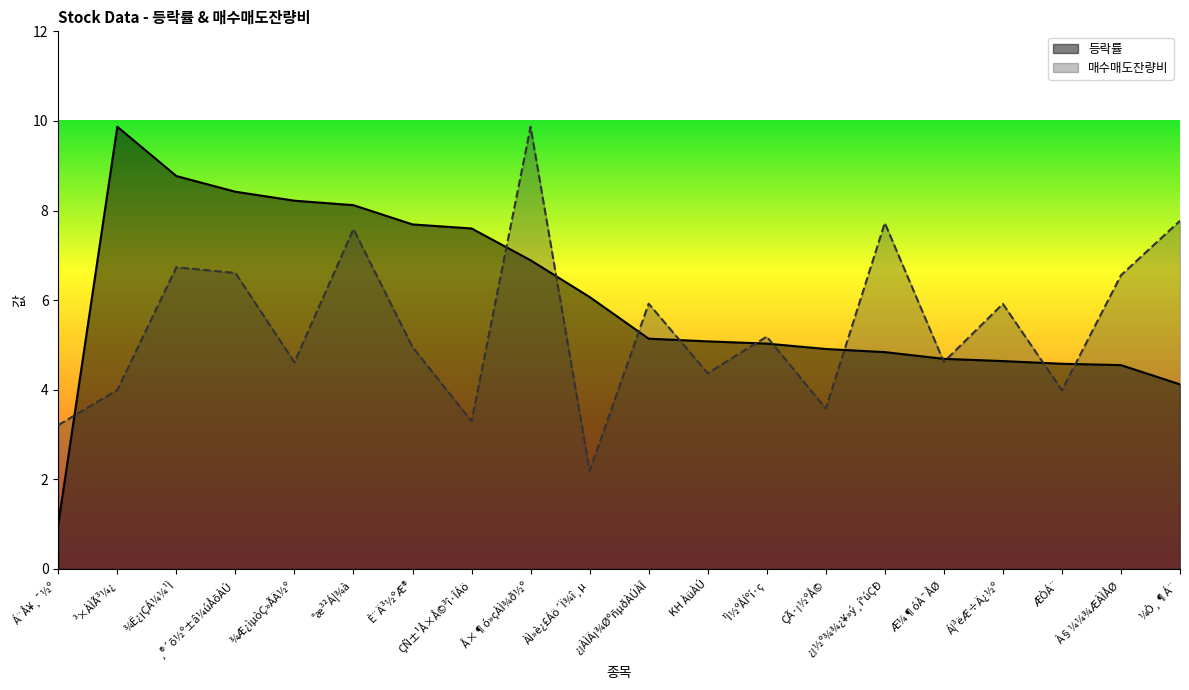

At how many categories does at least one series exceed 5?

16